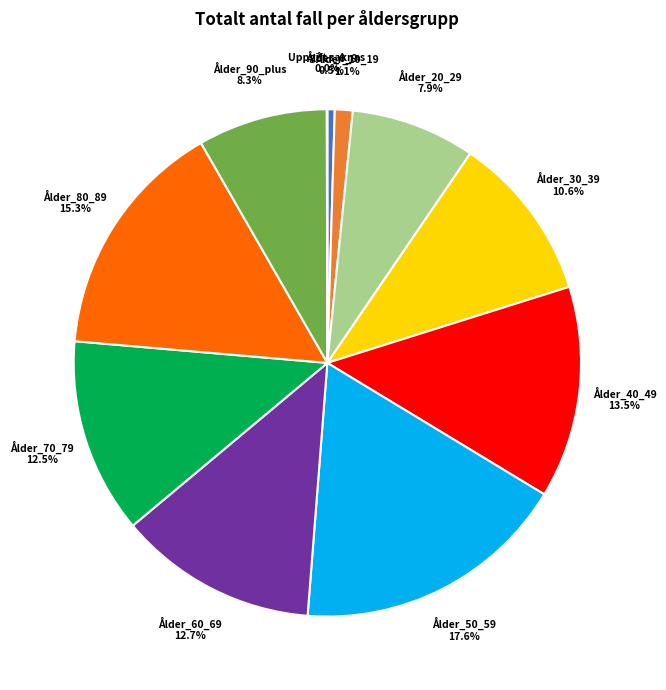

To the nearest percent, what is the average slice percentage?

9%